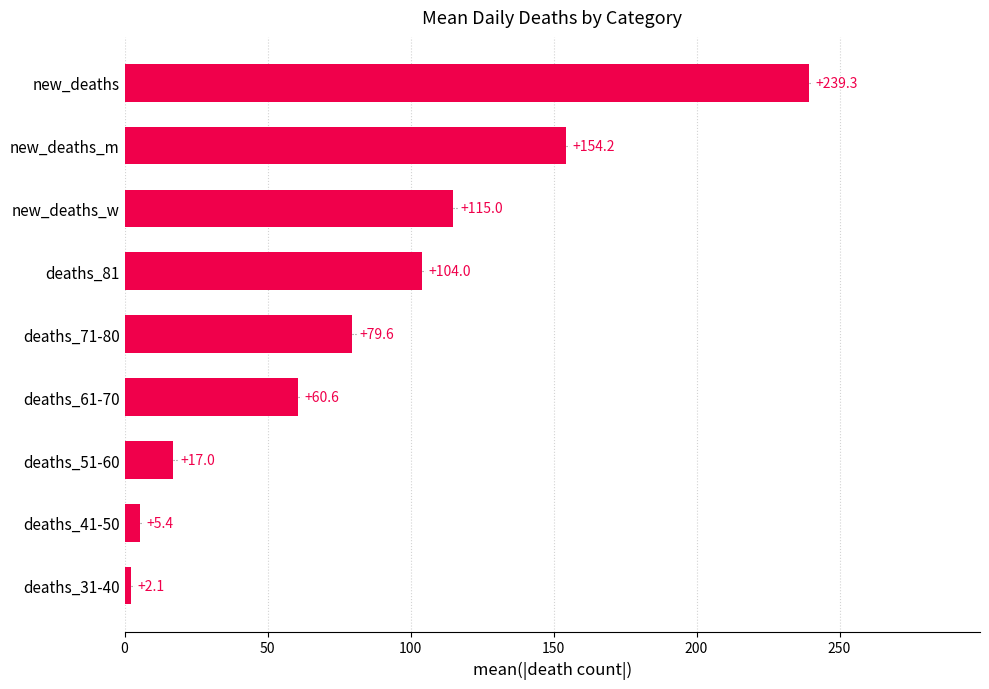

What is the average value?

86.4